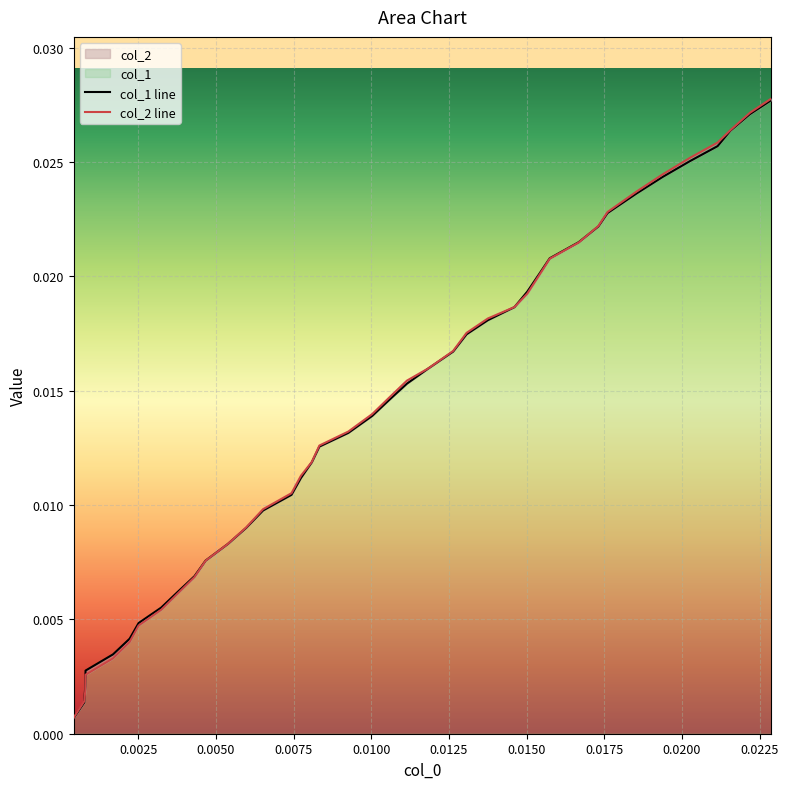

True or false: col_1 line and col_2 line intersect in this chart.

True